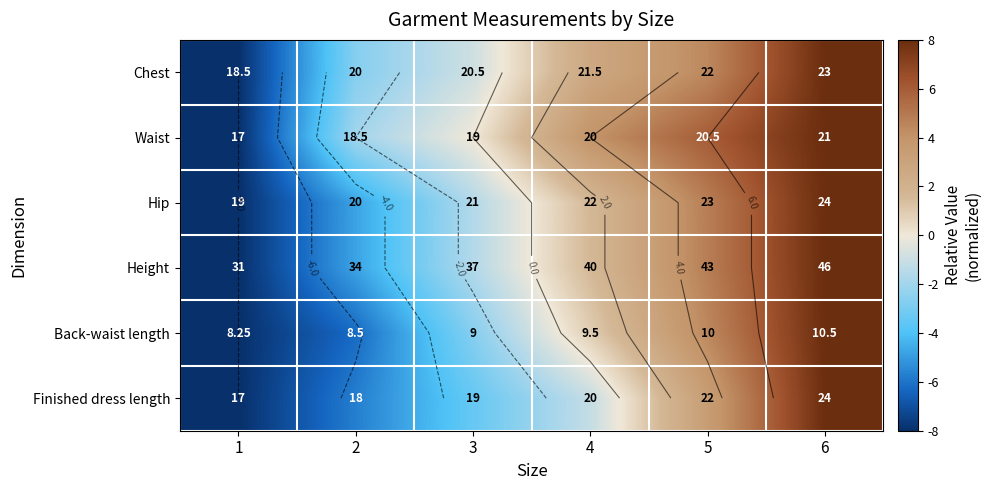

Is it true that Chest equals -0.9 at 2?

False